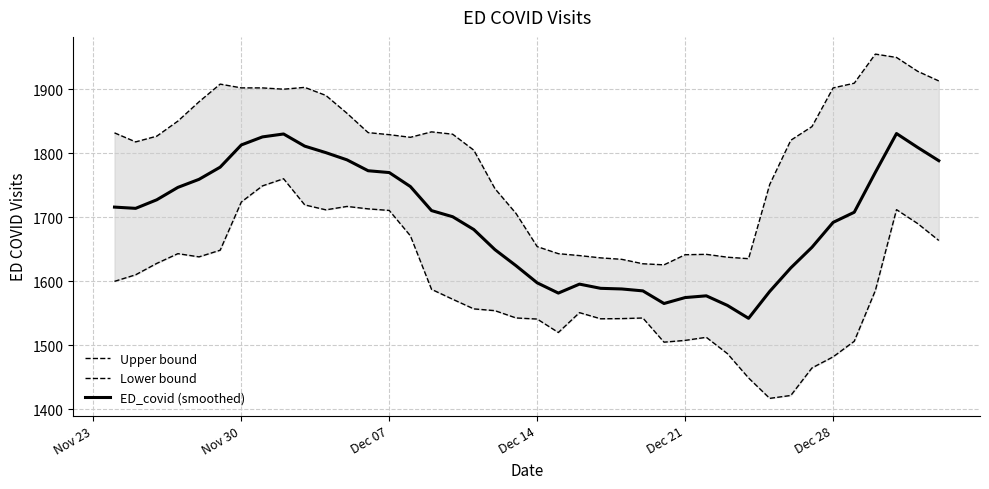

Rank the series by their maximum value, from lowest to highest.

Lower bound, ED_covid (smoothed), Upper bound